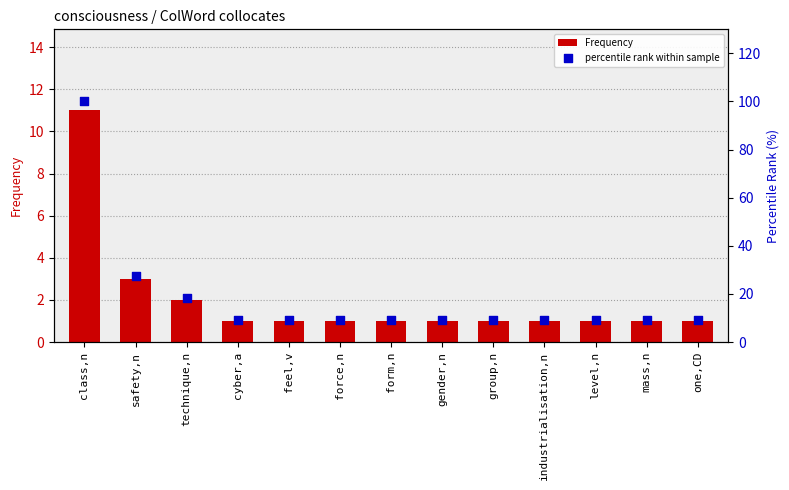

Which series contains the lowest Y value?

Frequency